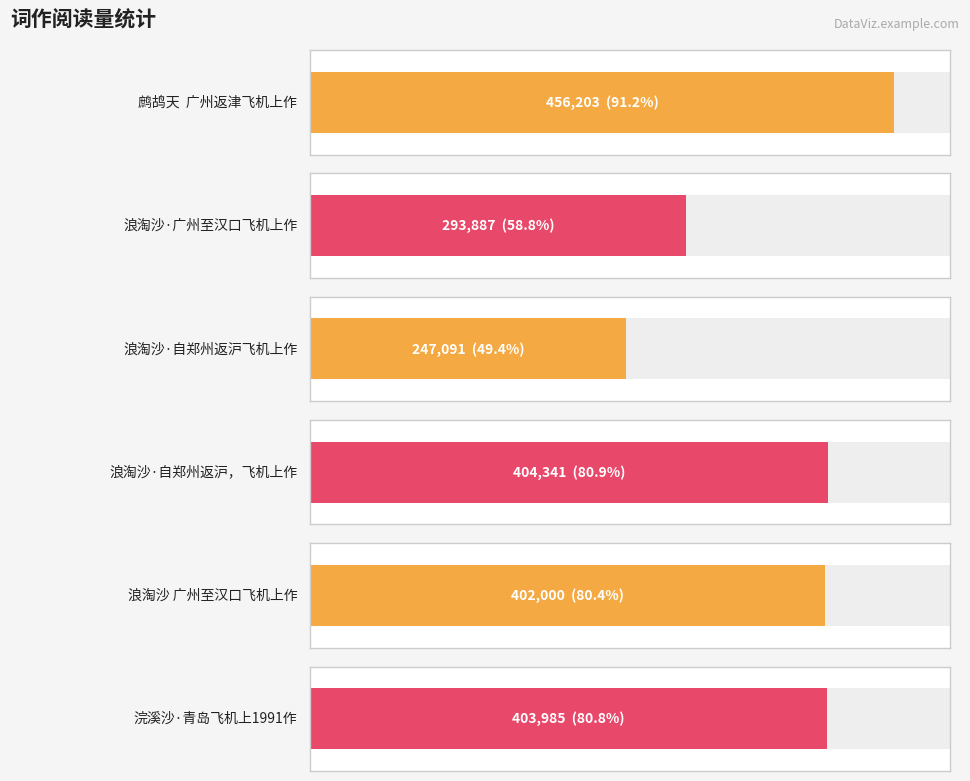

Between 浪淘沙·自郑州返沪，飞机上作 and 浪淘沙·广州至汉口飞机上作, which is larger?

浪淘沙·自郑州返沪，飞机上作